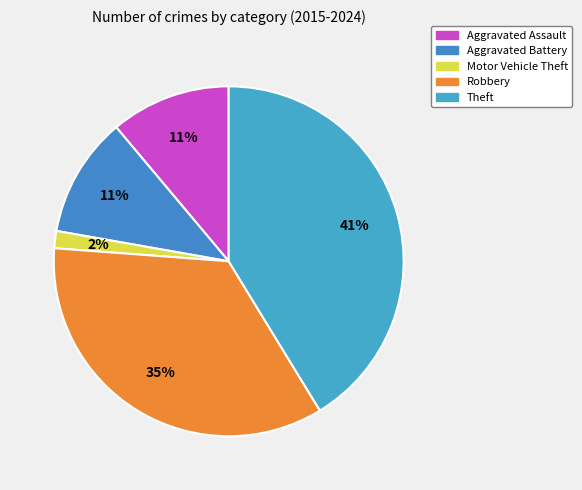

What percentage do Aggravated Assault and Robbery together represent?

46.0%